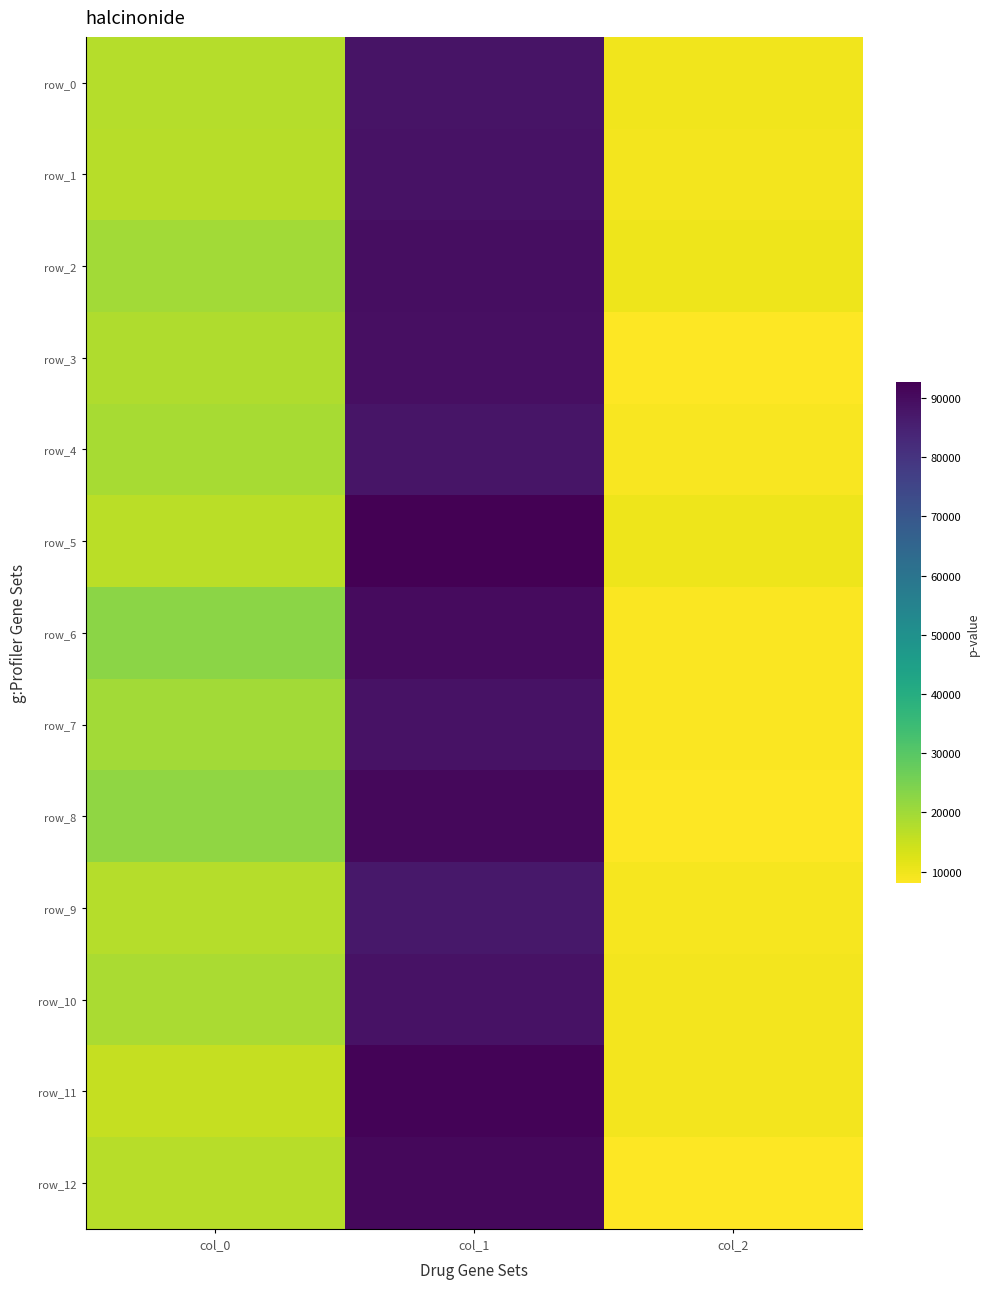

Reading left to right, what are all the values shown in this chart?

row_0: 17307.7	88109.2	9677.4
row_1: 17229.2	88582.8	9611.8
row_2: 19620.5	89649.2	10051.0
row_3: 17947.2	89278.8	8267.5
row_4: 18958.4	87863.6	8852.0
row_5: 16793.9	92663.6	10053.5
row_6: 22845.9	90192.9	8481.9
row_7: 19618.3	88498.8	8440.8
row_8: 21931.9	90958.3	8076.9
row_9: 17493.7	87255.8	9327.4
row_10: 18770.2	88404.4	9527.8
row_11: 15493.5	91990.9	9640.6
row_12: 16960.2	90770.2	8010.2